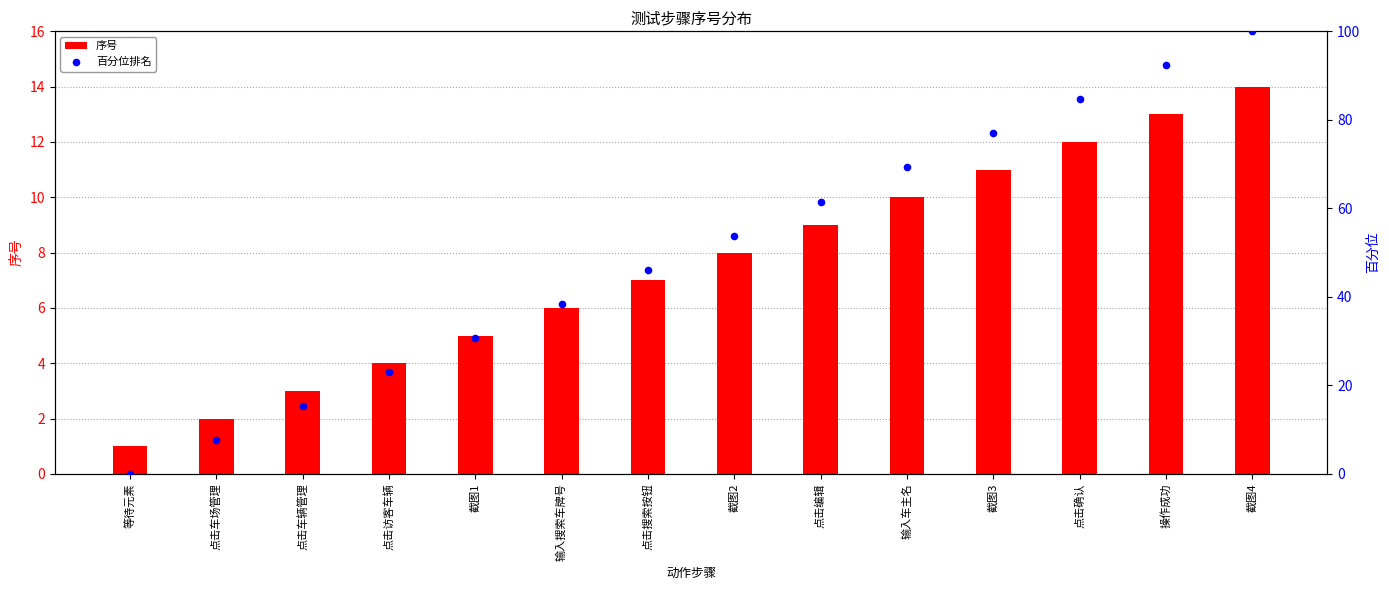

Which series reaches the minimum Y coordinate?

百分位排名